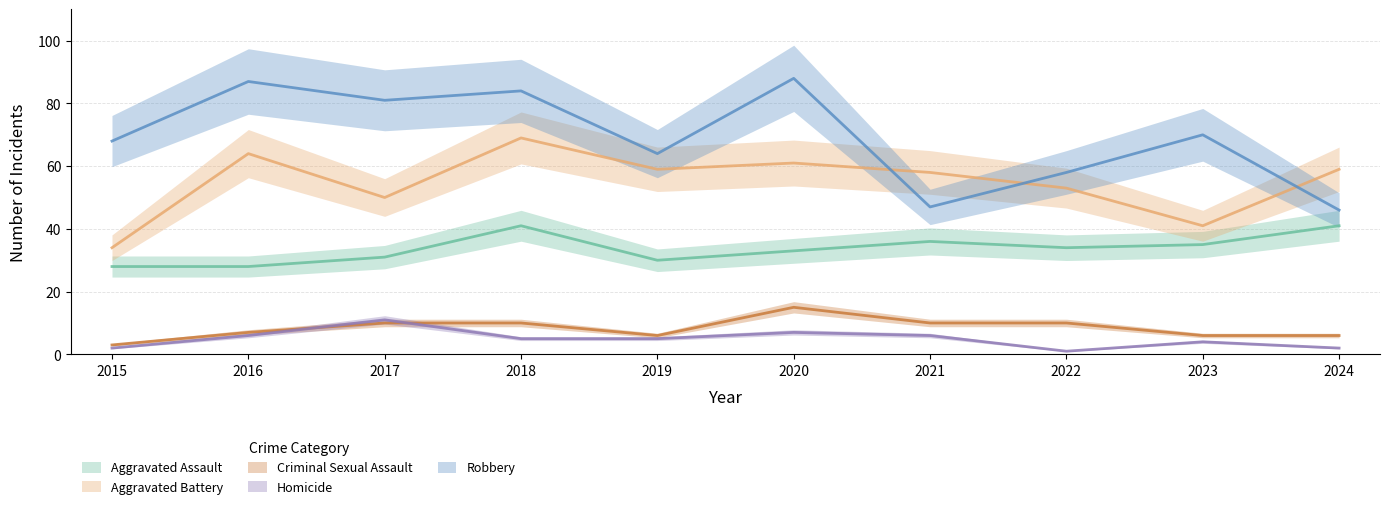

True or false: Aggravated Battery and Criminal Sexual Assault intersect in this chart.

False